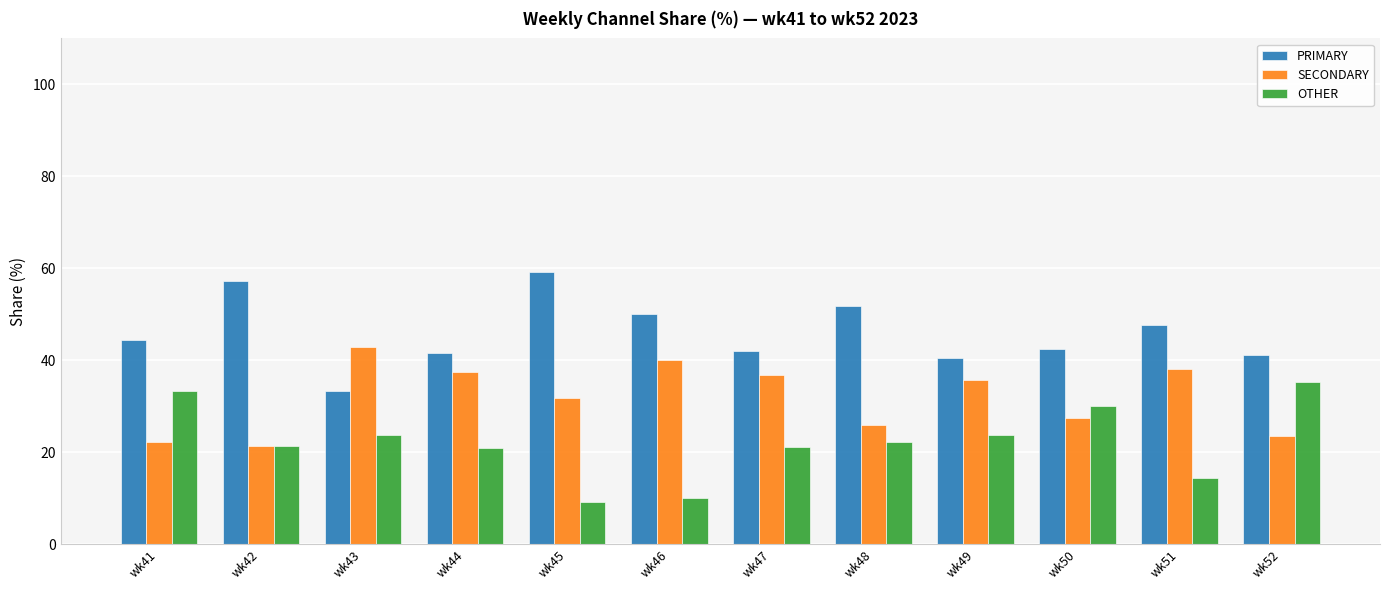

The SECONDARY series shows 15.8 at wk49. True or false?

False